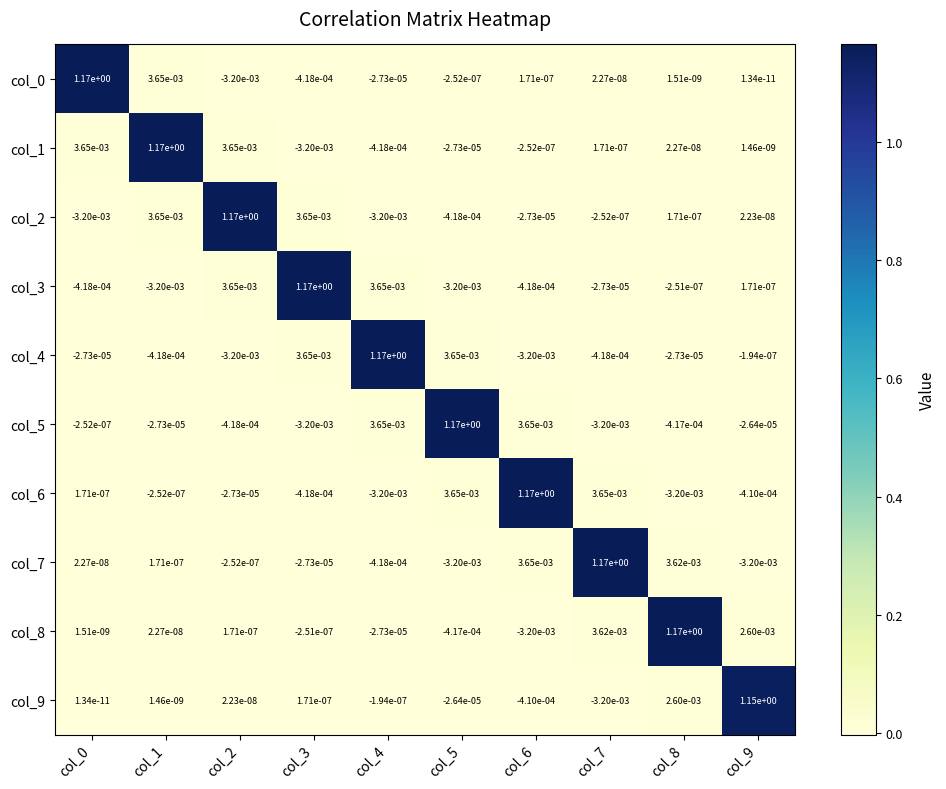

True or false: col_8 has a value of -0.0 at col_5.

True